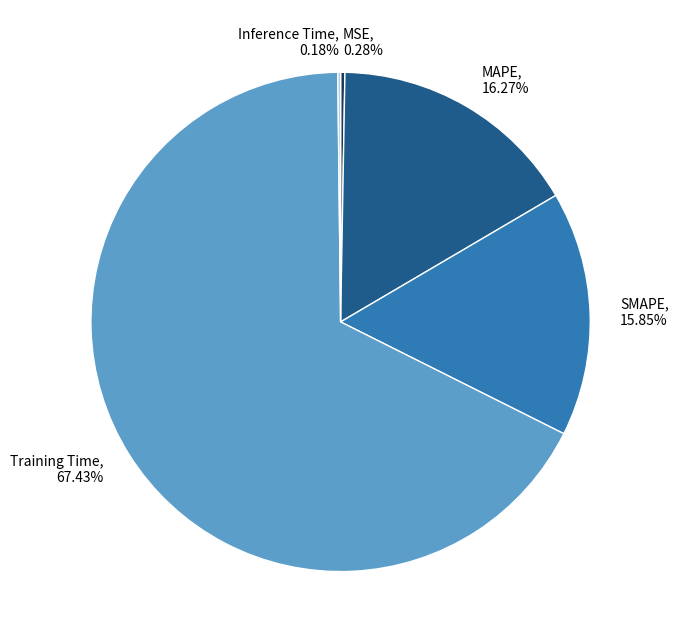

Is there any slice that represents more than half of the pie?

Yes